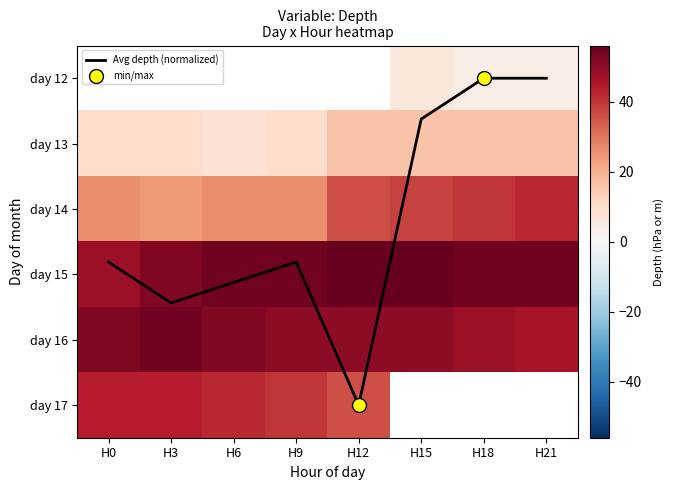

The value of day 17 at H0 is 44.0. True or false?

True